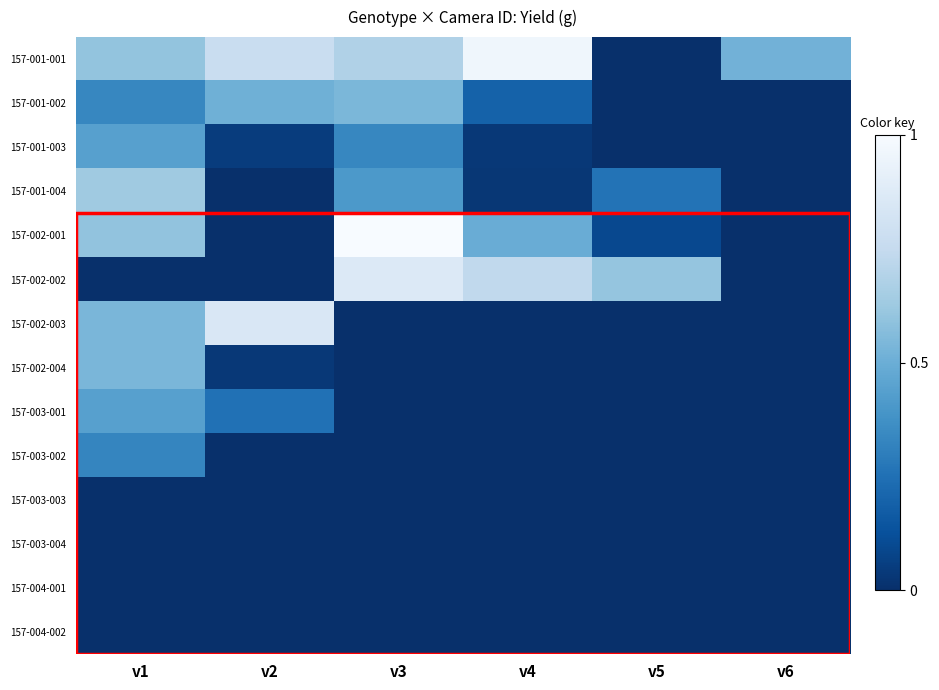

Which series changed the most between v3 and v5?

157-002-001